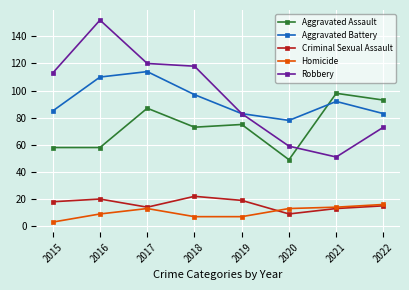

What is the value of the Criminal Sexual Assault point at the 2nd from the left?

20